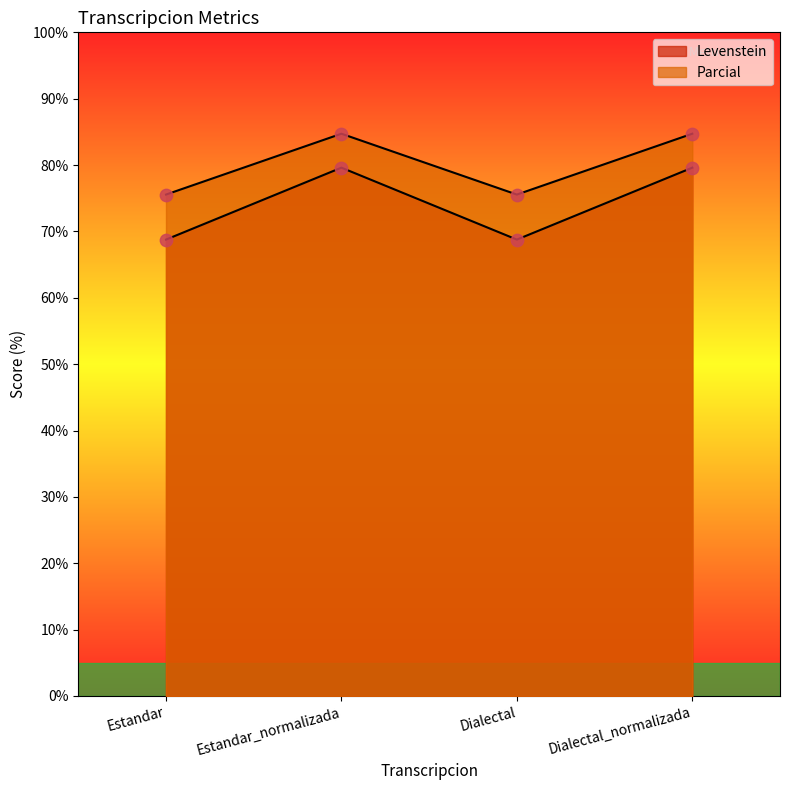

Which series has the largest total across all categories?

Parcial